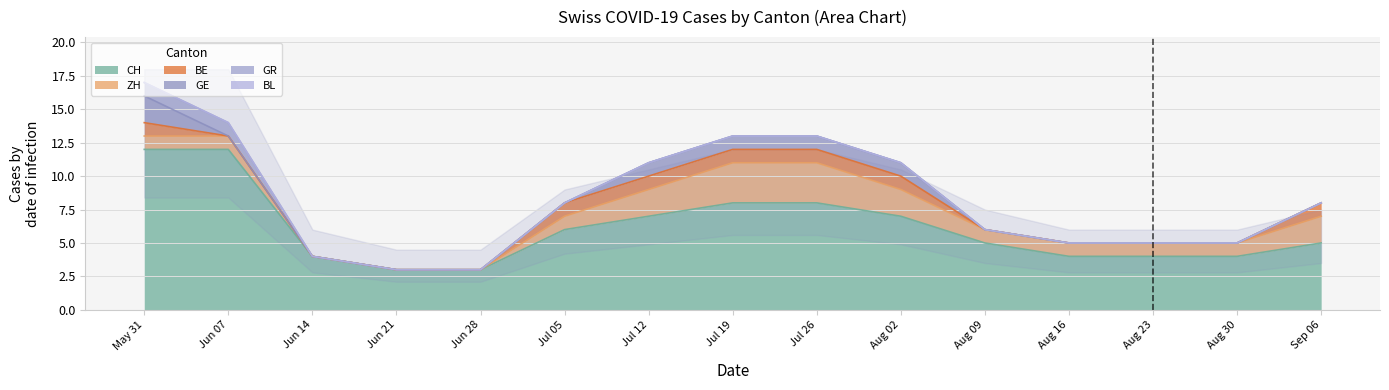

Does the chart have visible grid lines?

Yes